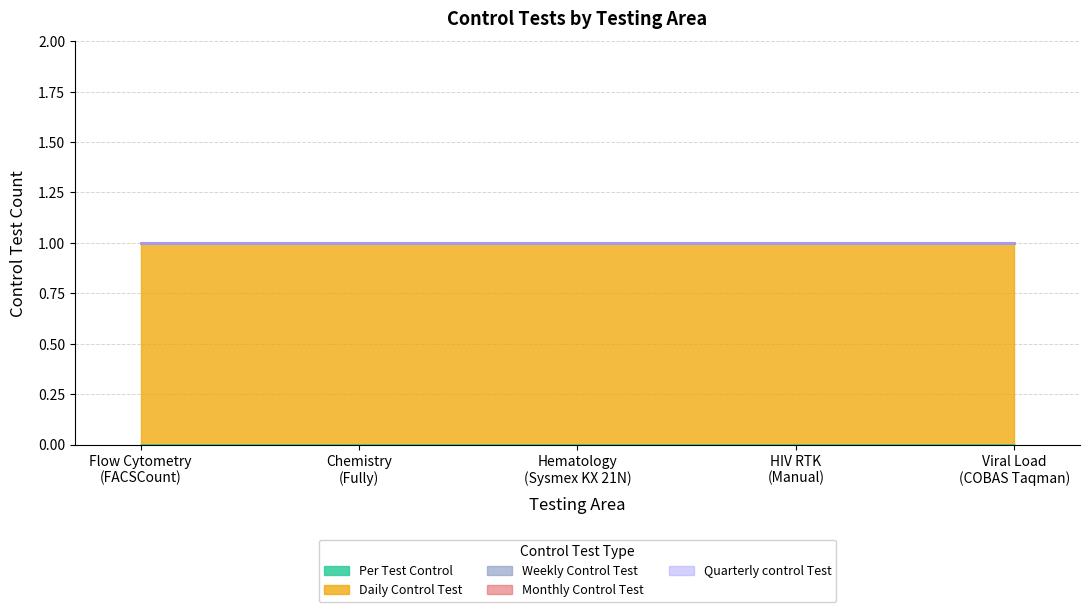

How many data points does each series have?

5